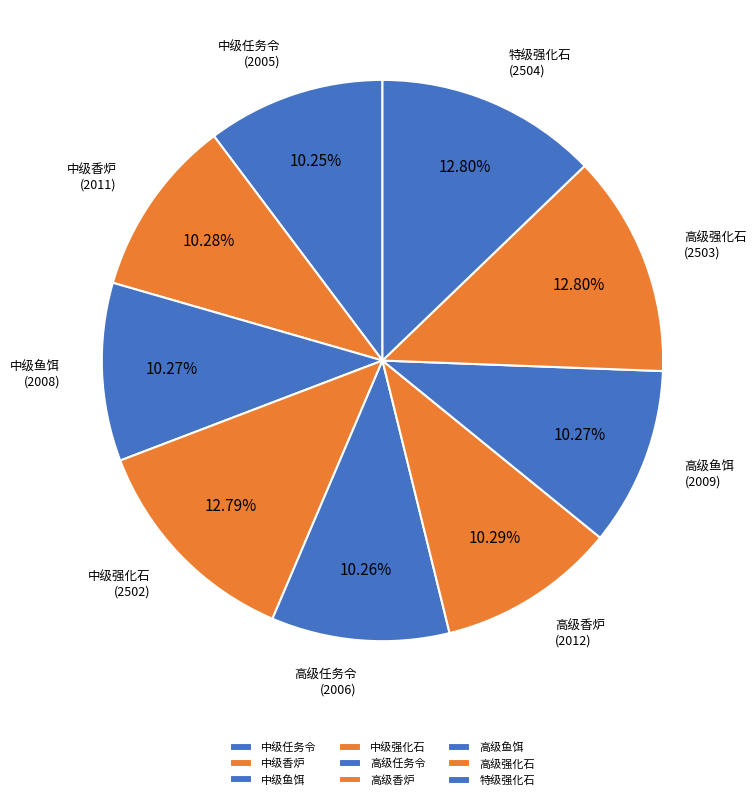

How many segments does this pie chart have?

9